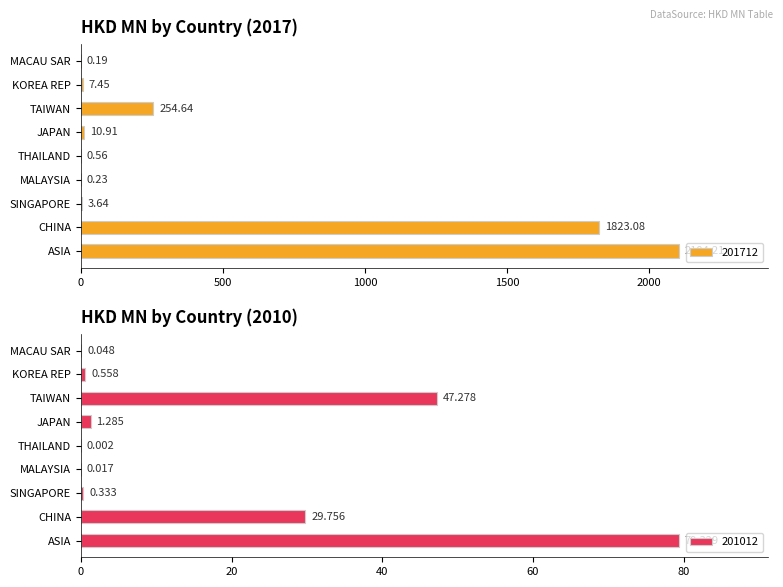

Which series has the largest total across all categories?

201712